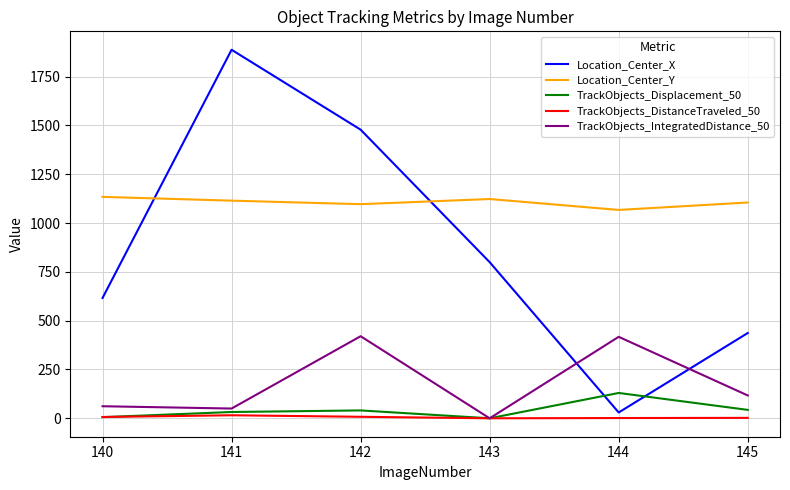

Does the chart have visible grid lines?

Yes